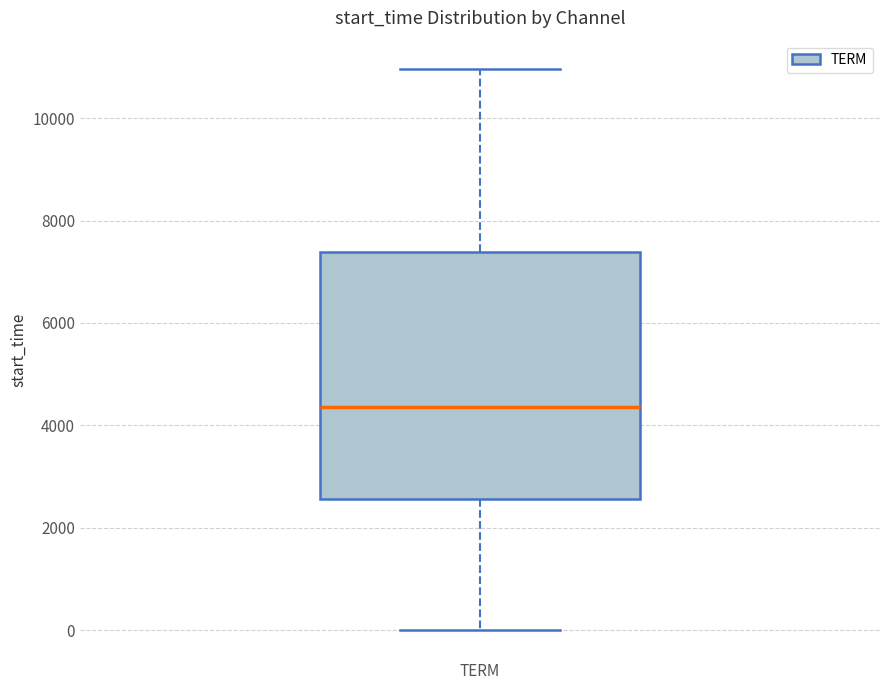

Where does the lower whisker of the box for TERM end on the y-axis? The values are not printed on the chart, so give them approximately, as read against the axis.

0